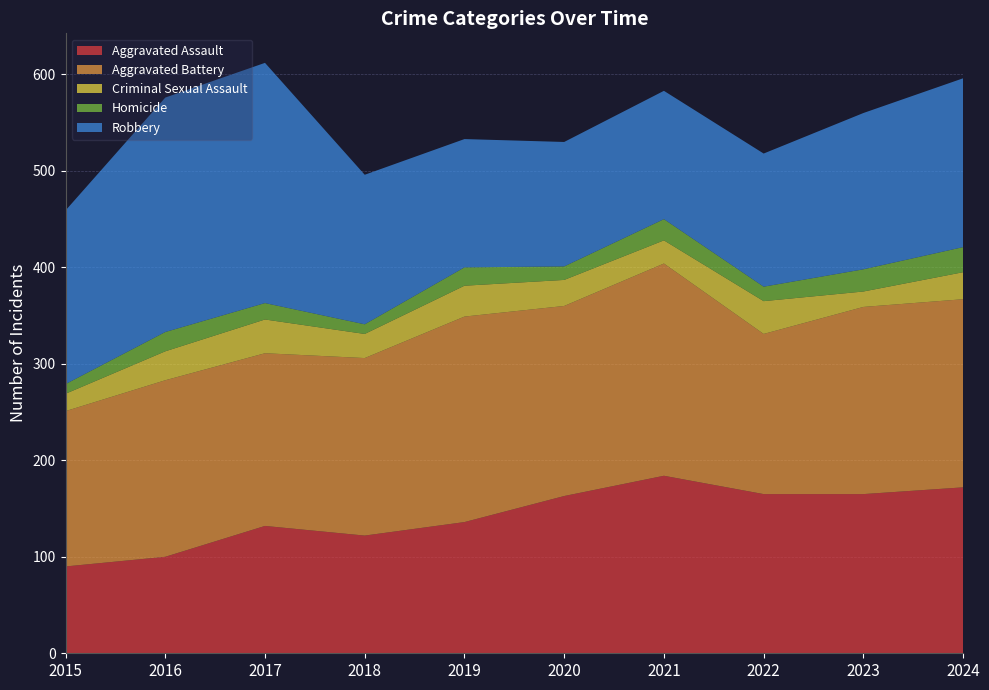

Reading left to right, list all the values displayed in this chart.

Aggravated Assault: 2015=90	2016=100	2017=132	2018=122	2019=136	2020=163	2021=184	2022=165	2023=165	2024=172
Aggravated Battery: 2015=161	2016=183	2017=179	2018=184	2019=213	2020=197	2021=220	2022=166	2023=194	2024=195
Criminal Sexual Assault: 2015=18	2016=30	2017=35	2018=25	2019=32	2020=27	2021=24	2022=34	2023=16	2024=28
Homicide: 2015=10	2016=20	2017=17	2018=10	2019=19	2020=14	2021=22	2022=15	2023=23	2024=26
Robbery: 2015=180	2016=243	2017=249	2018=155	2019=133	2020=129	2021=133	2022=138	2023=162	2024=175